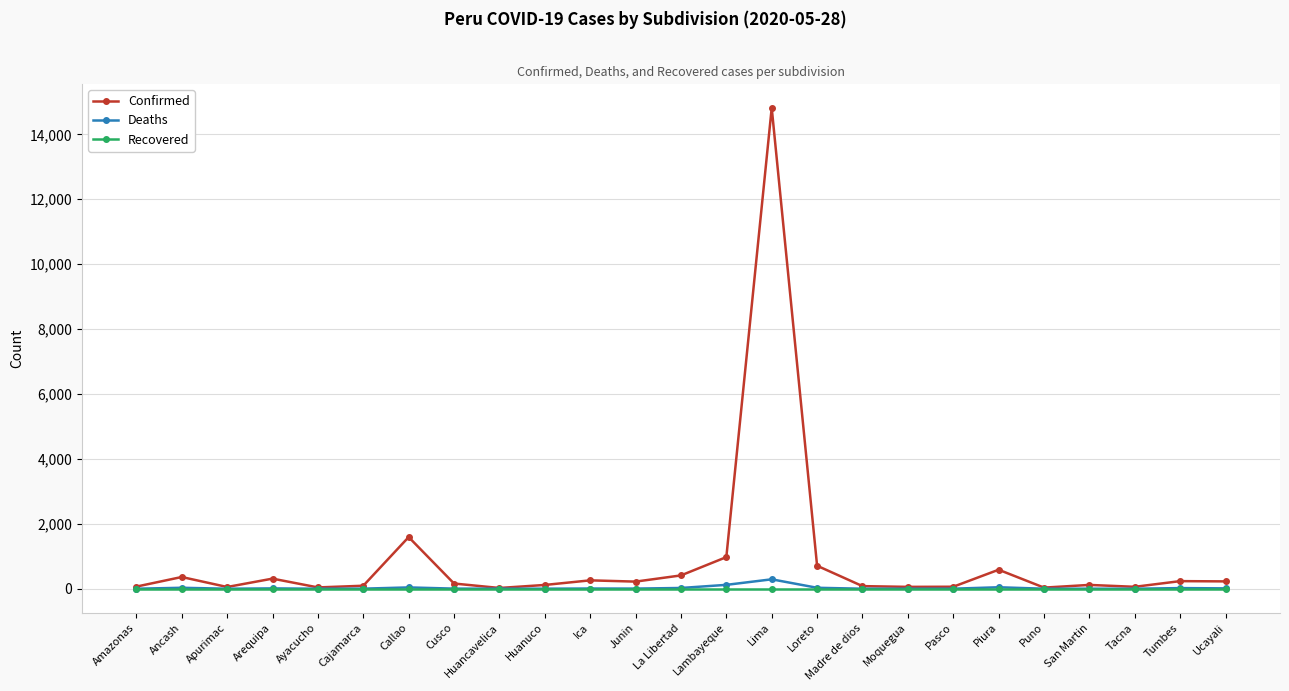

What is the label of the 10th point from the left?

Huanuco